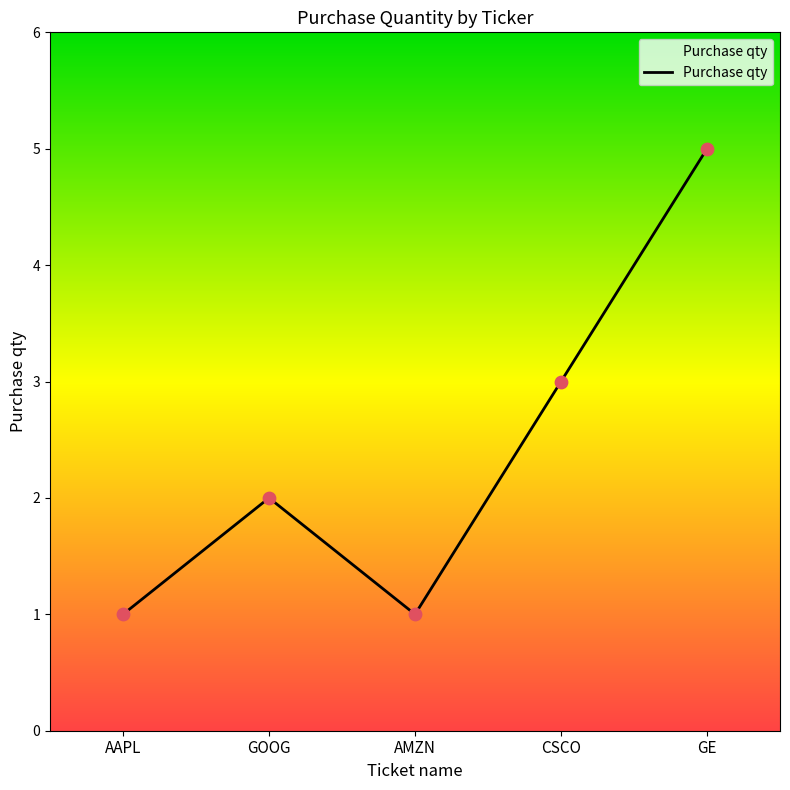

What is the ratio of the value at AAPL to the value at CSCO?

0.3